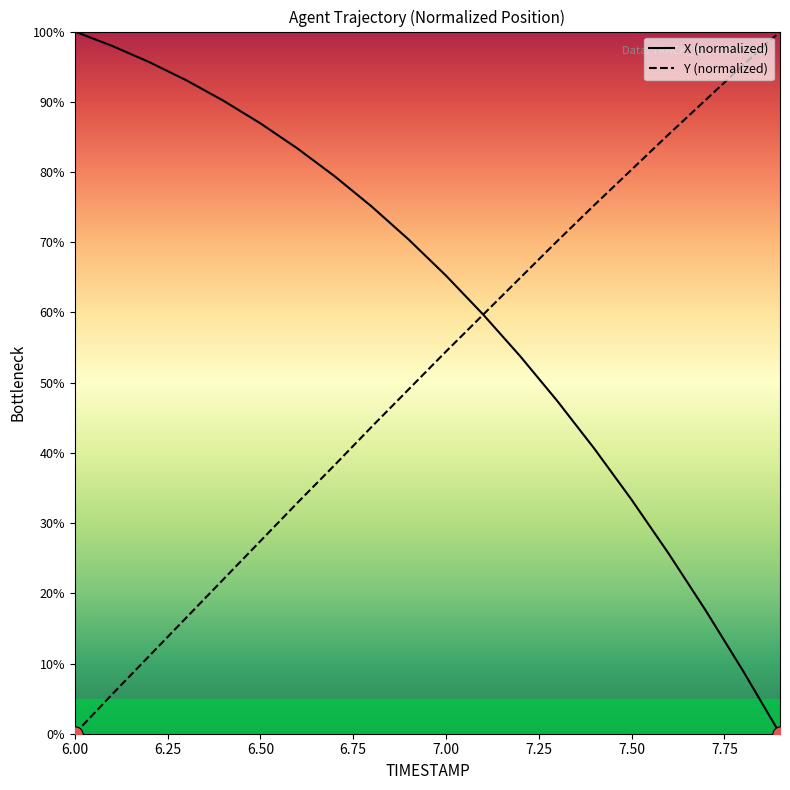

At how many categories does at least one series exceed 61?

19